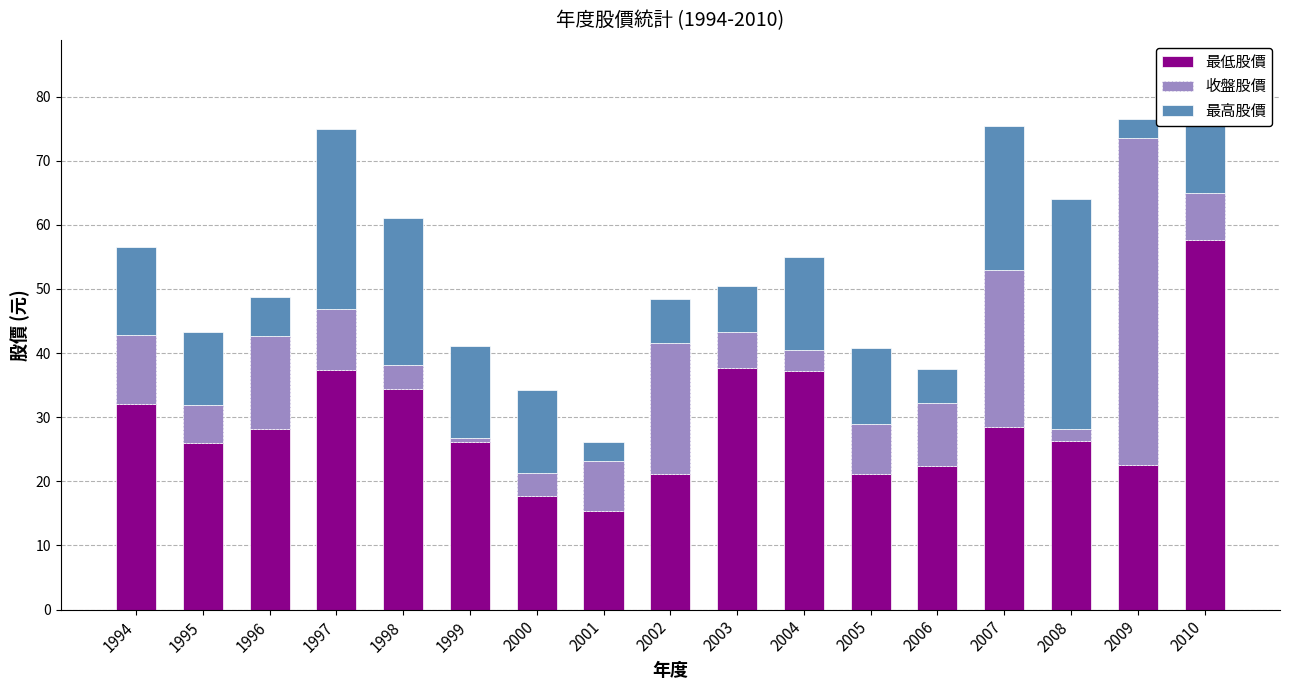

What are all the series names shown in the legend?

最低股價, 收盤股價, 最高股價